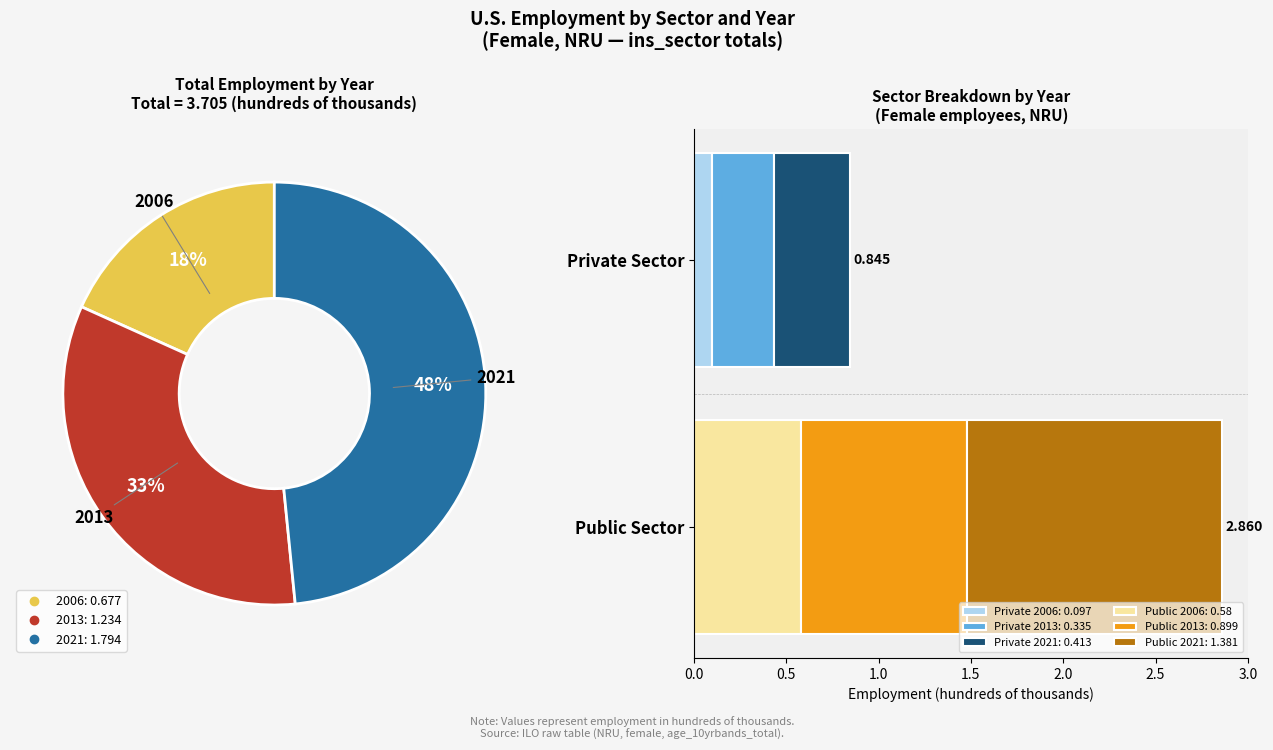

Does 2013 account for over 50% of the chart?

No